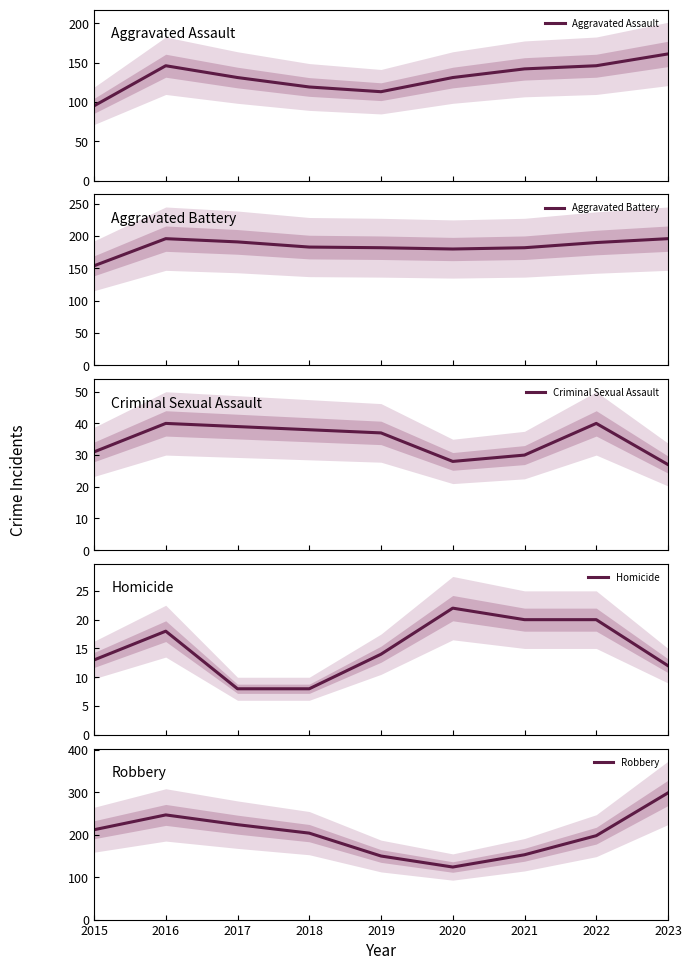

Which series has the largest total across all categories?

Robbery